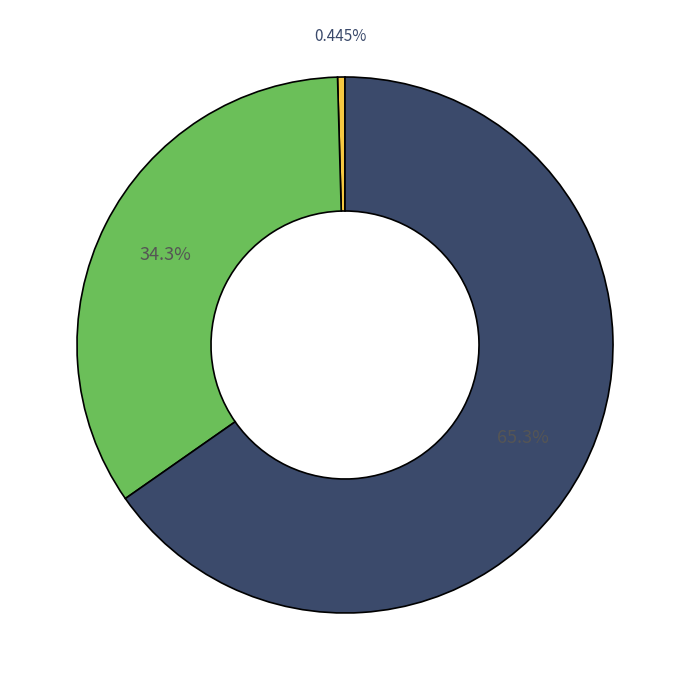

How many slices are in this pie chart?

3